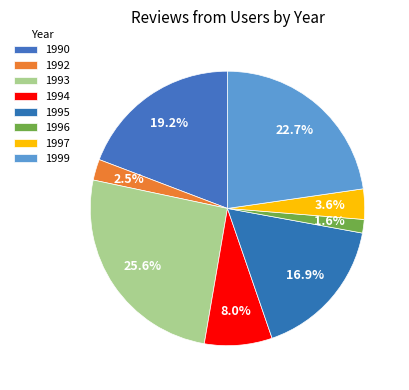

To the nearest percent, what is the difference between the 1997 and 1990 slice percentages?

16%